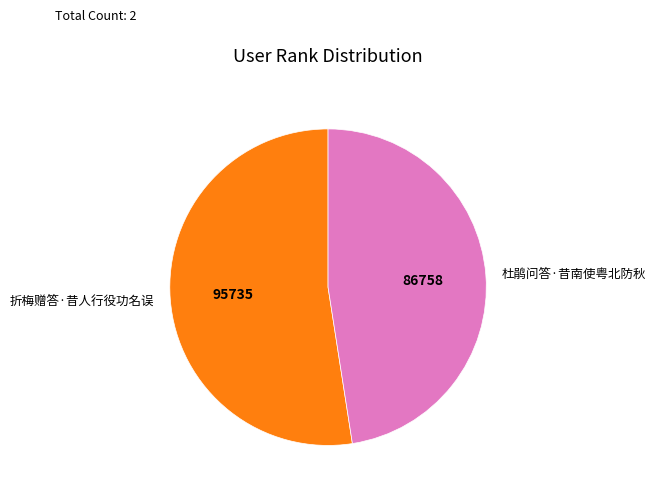

Do 杜鹃问答·昔南使粤北防秋 and 折梅赠答·昔人行役功名误 together represent more than half of the pie?

Yes